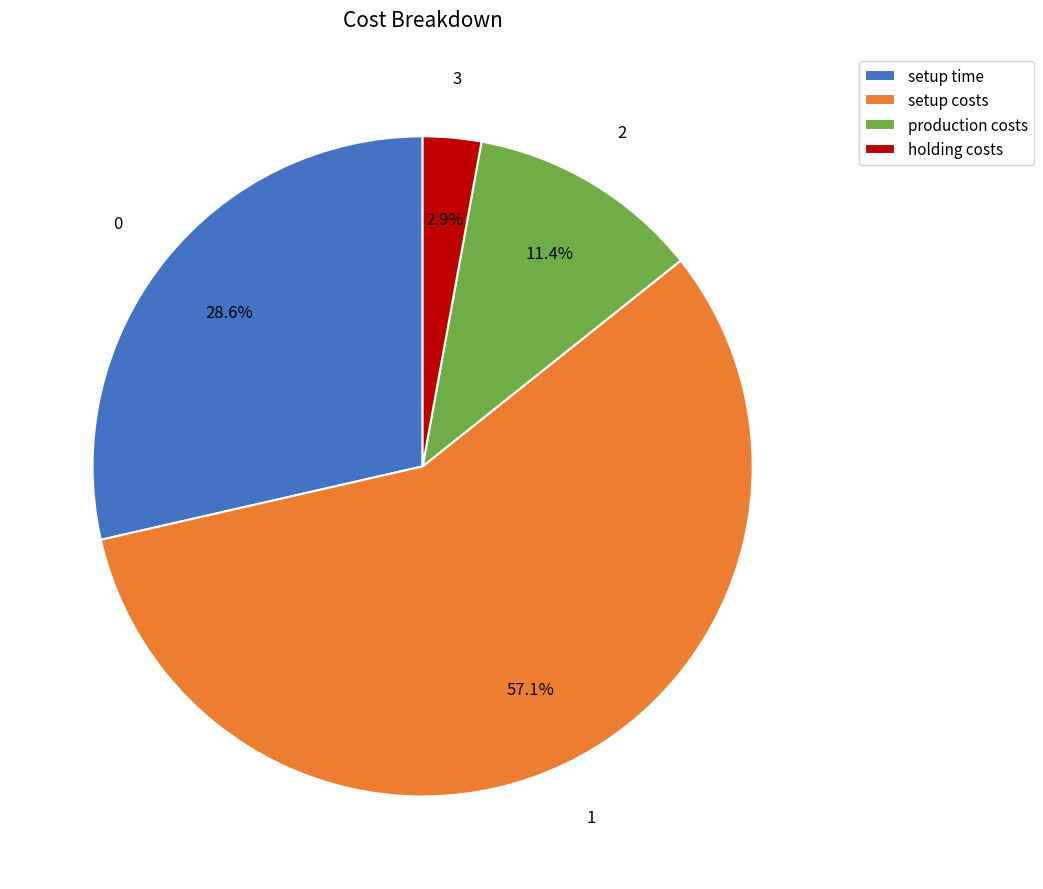

Is it true that holding costs is 3% of the pie?

True